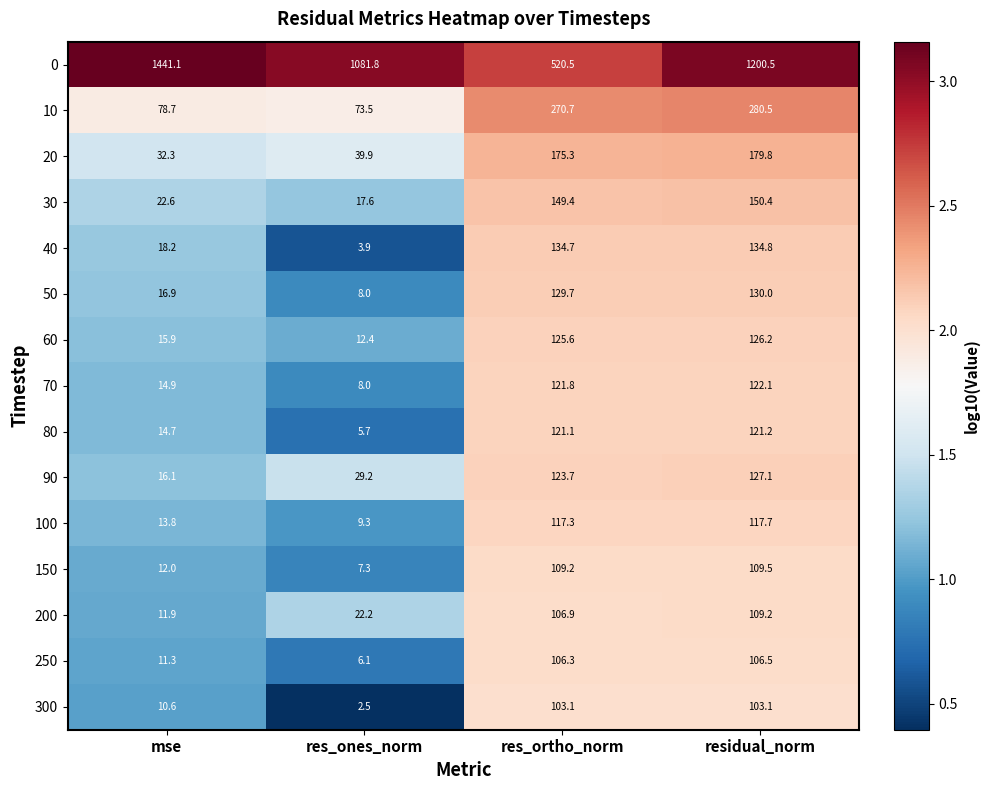

Which series has the widest spread of values?

0